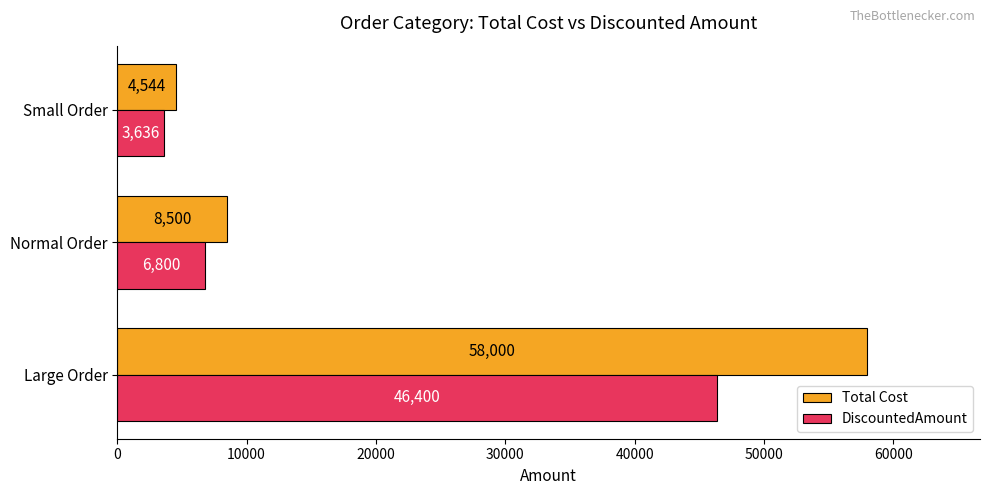

Which series has the largest total across all categories?

Total Cost